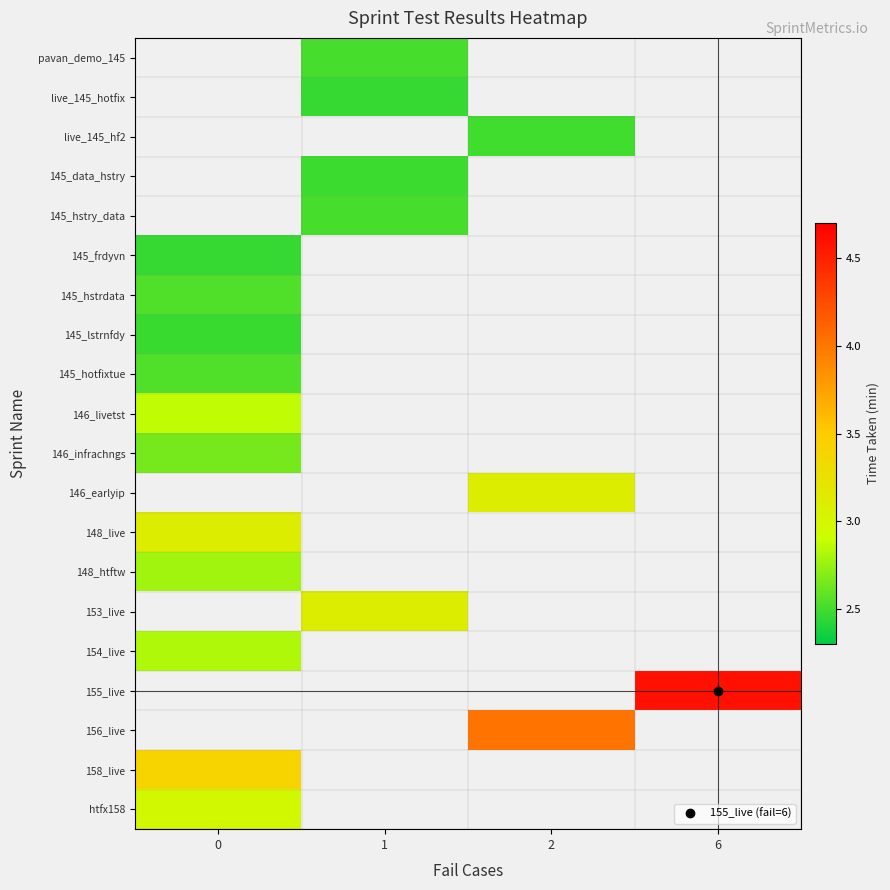

How many categories are shown in the chart?

4